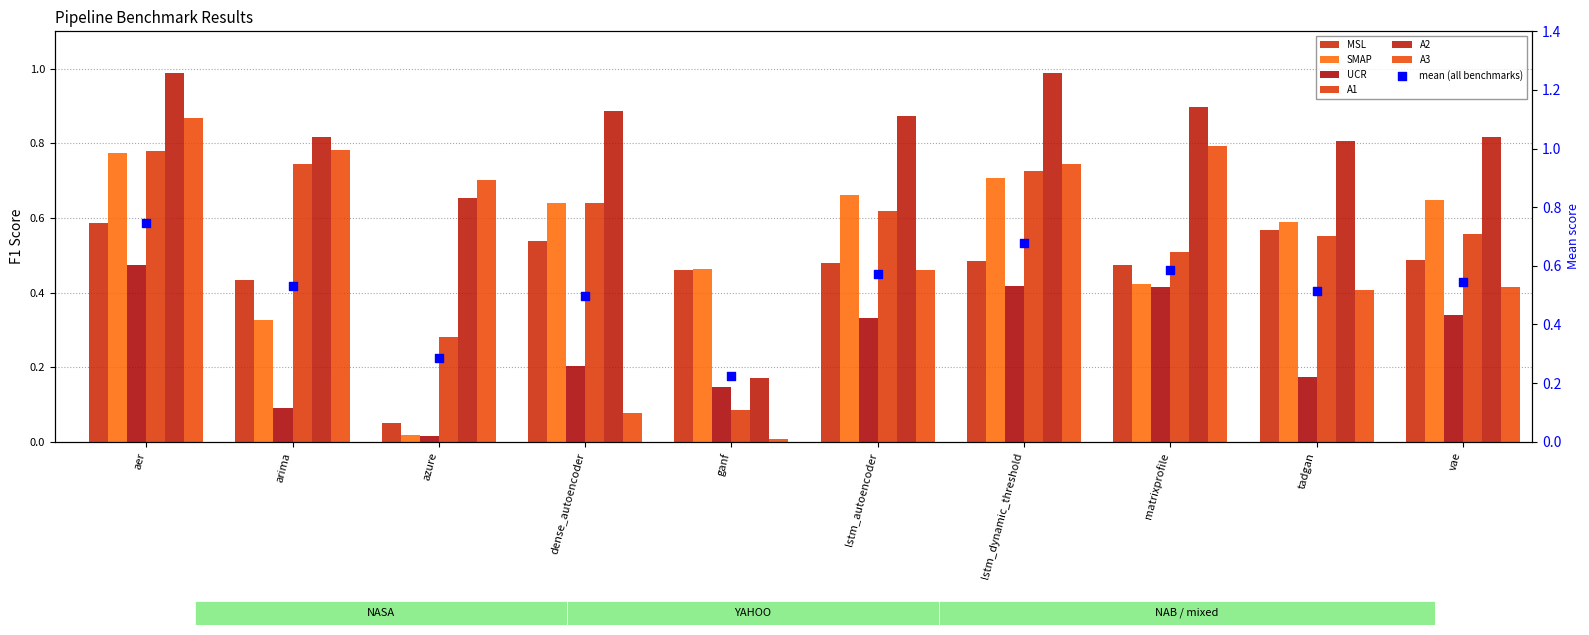

At which category is the sum across all series the highest?

aer